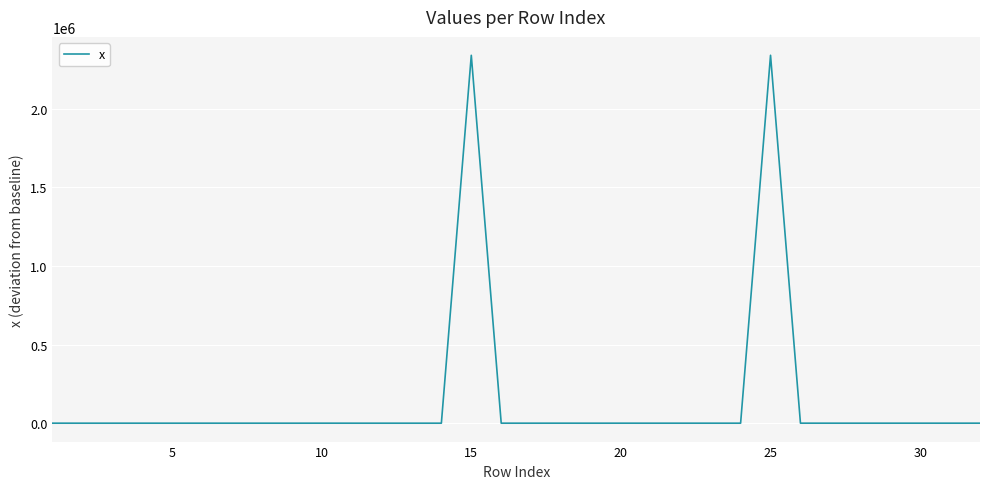

What is the greatest value displayed?

2340662